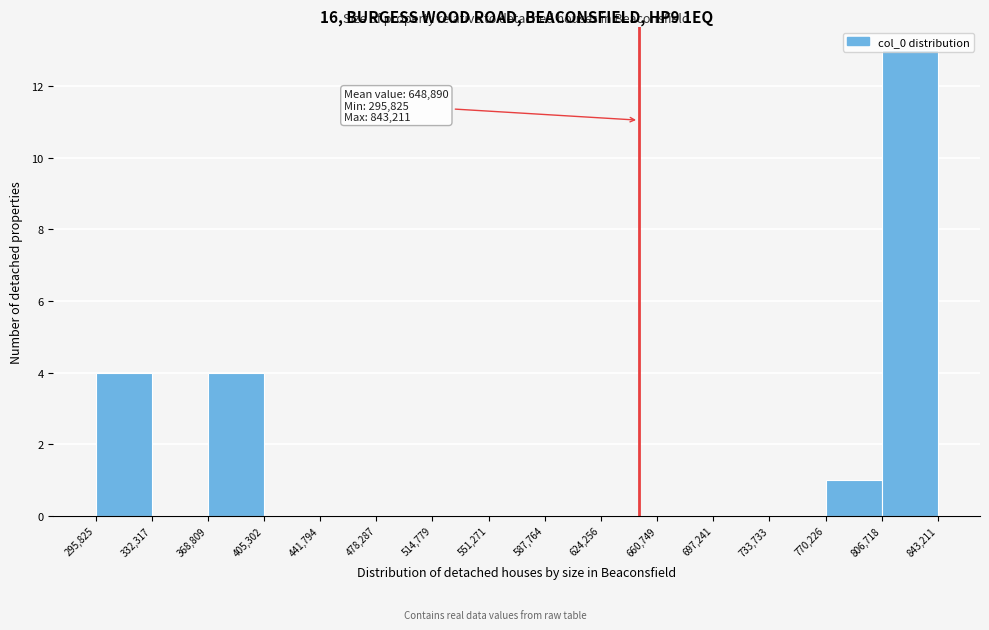

Which range on the x-axis has the tallest bar?

806,718 to 843,211